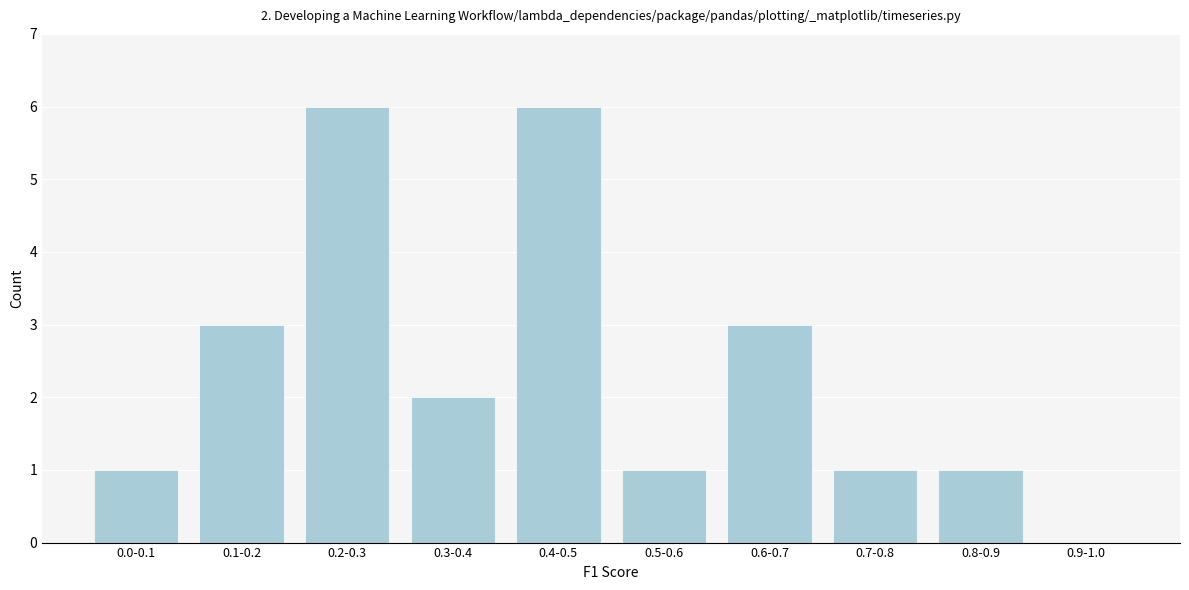

Reading left to right, what are all the values shown in this chart?

0.0-0.1=1	0.1-0.2=3	0.2-0.3=6	0.3-0.4=2	0.4-0.5=6	0.5-0.6=1	0.6-0.7=3	0.7-0.8=1	0.8-0.9=1	0.9-1.0=0